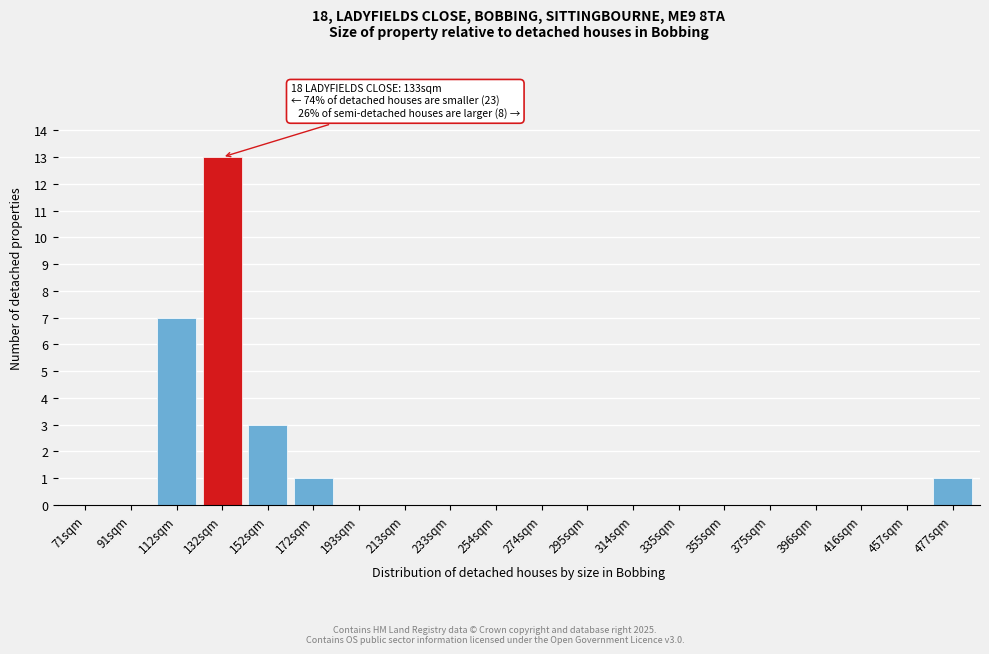

Reading right to left, list all the values displayed in this chart.

477sqm=1	457sqm=0	416sqm=0	396sqm=0	375sqm=0	355sqm=0	335sqm=0	314sqm=0	295sqm=0	274sqm=0	254sqm=0	233sqm=0	213sqm=0	193sqm=0	172sqm=1	152sqm=3	132sqm=13	112sqm=7	91sqm=0	71sqm=0